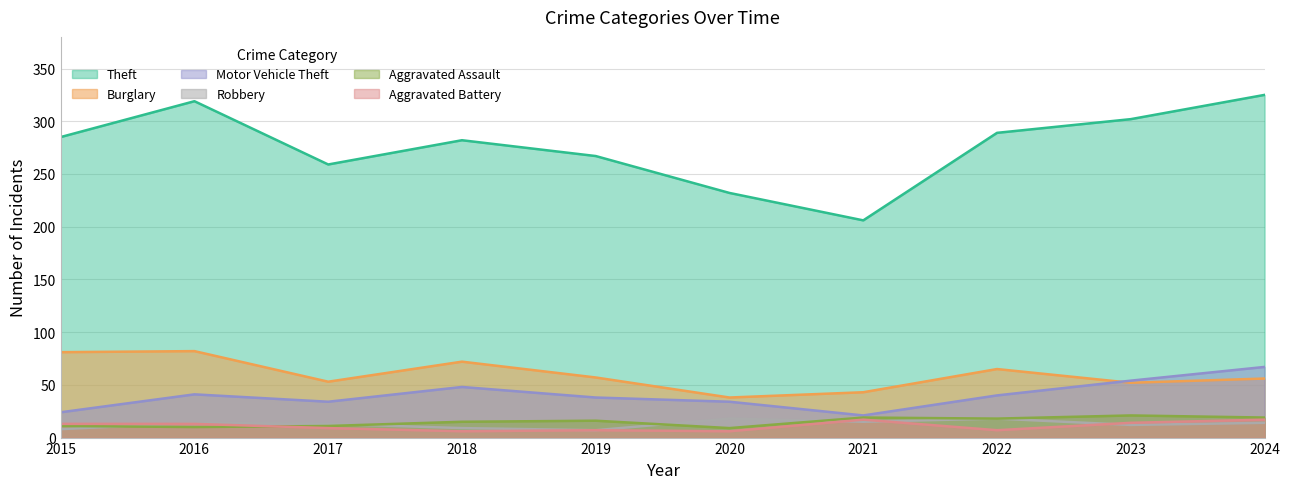

What is the difference between the maximum and minimum values in the Aggravated Assault series?

12